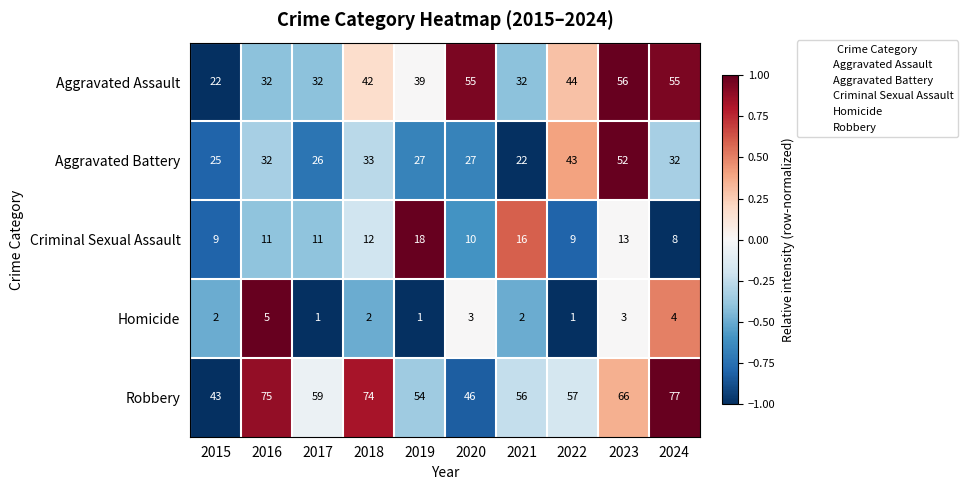

How many distinct data groups are displayed?

5